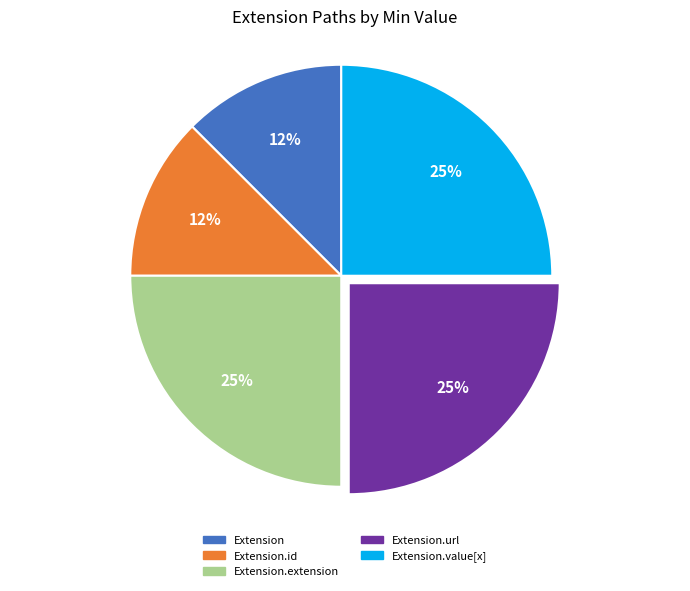

To the nearest percent, what percentage of the pie is Extension.extension?

25%